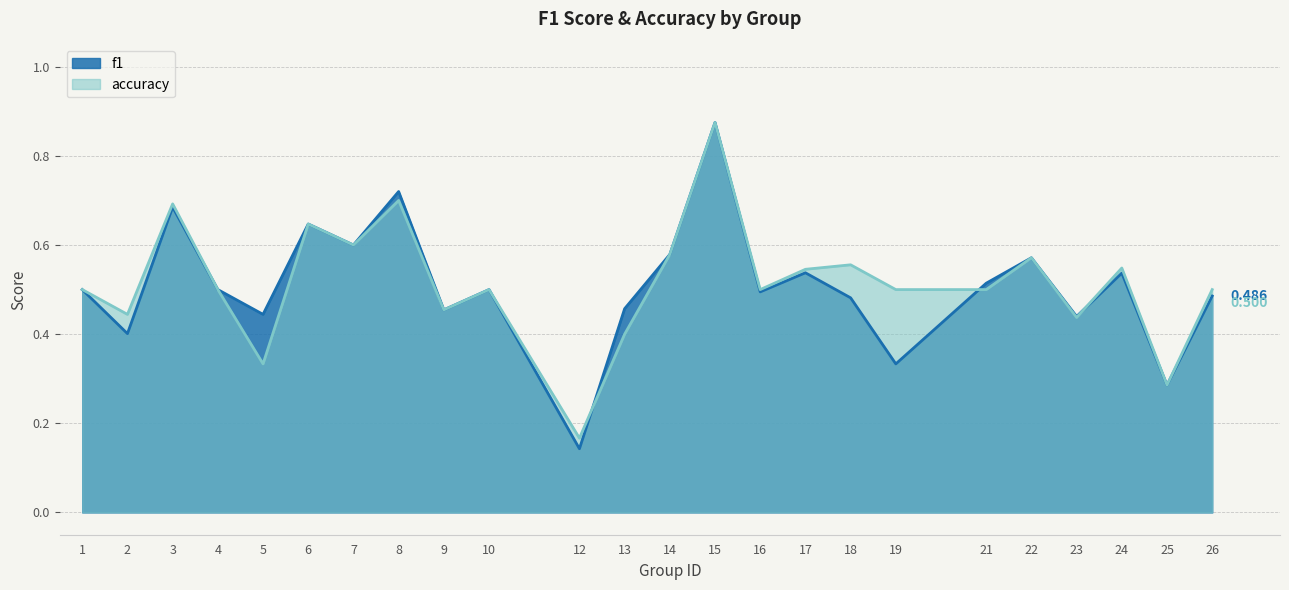

Which series ends up on top after the final intersection of accuracy and f1?

accuracy